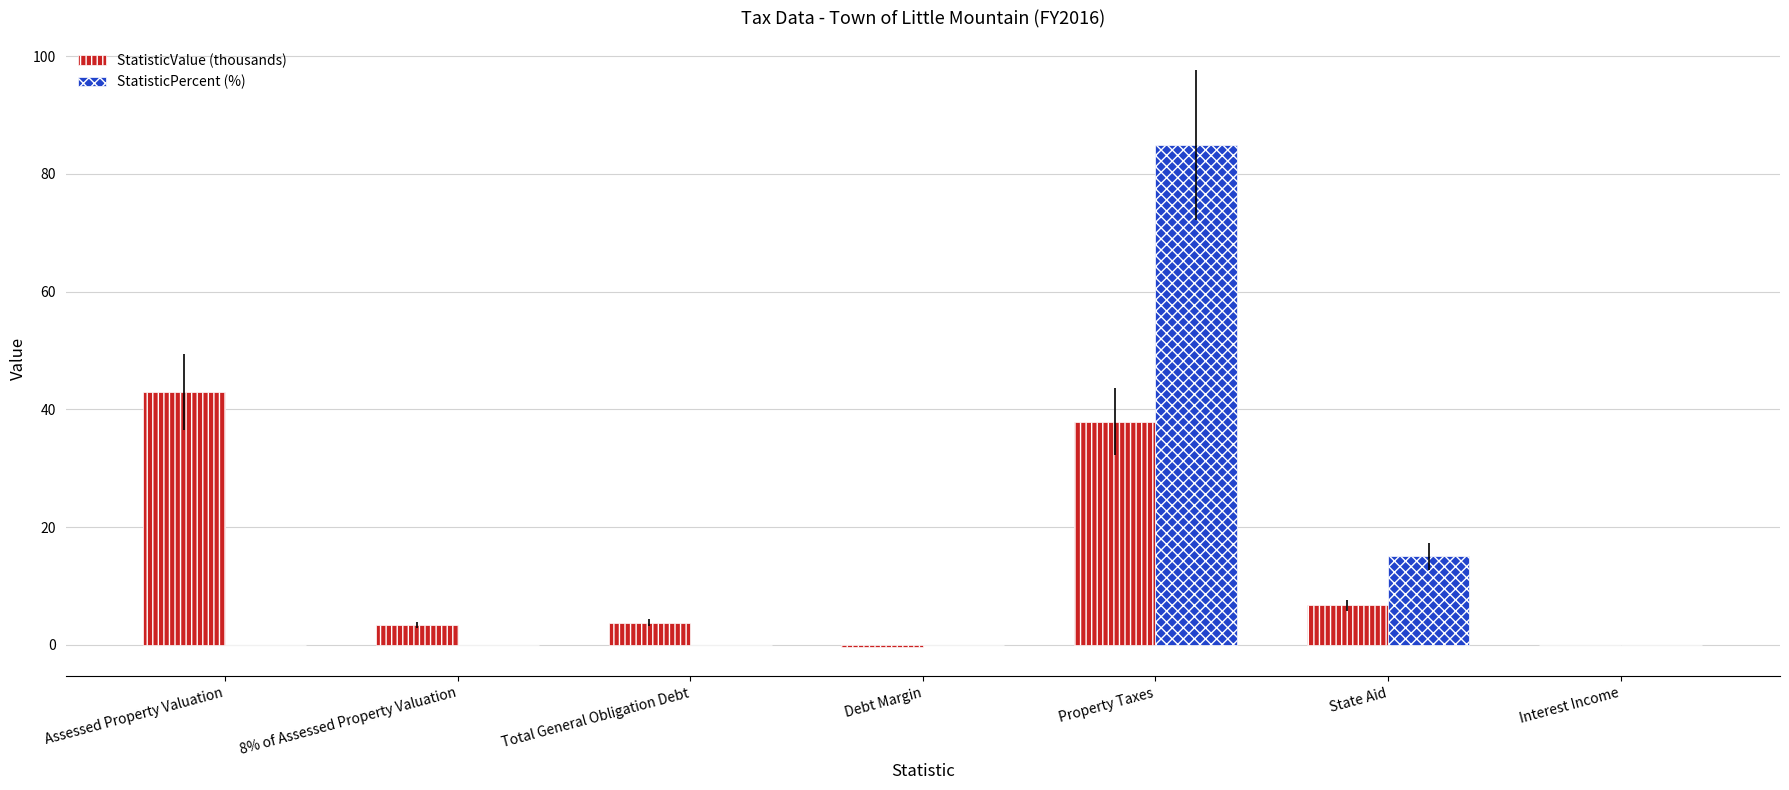

What is the spread (max minus min) of values at Property Taxes?

47.0